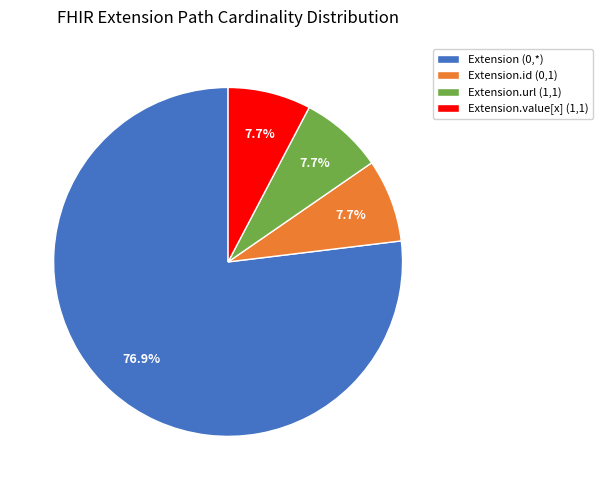

Does Extension (0,*) represent more than half of the total?

Yes